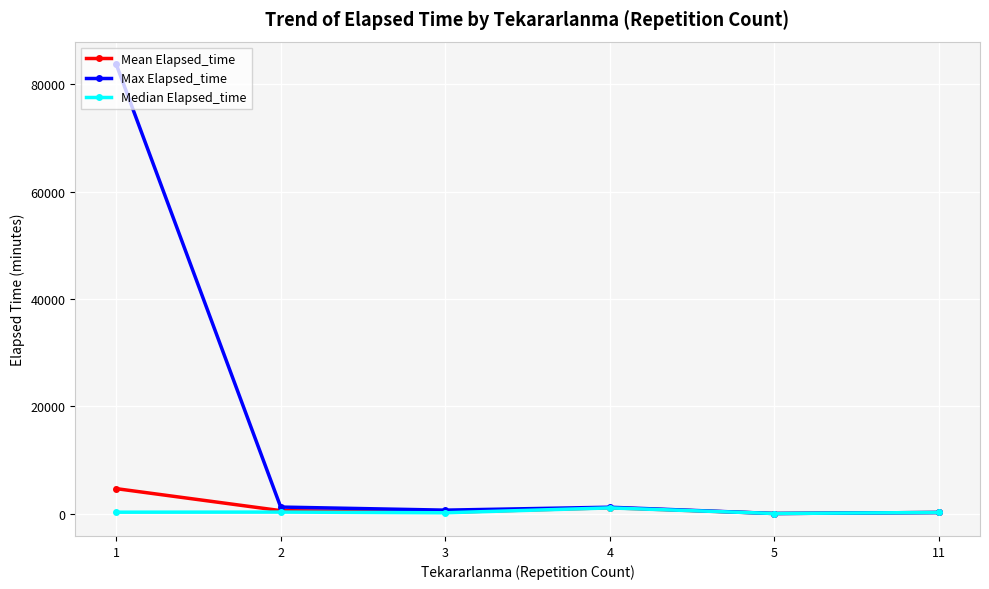

The value of Mean Elapsed_time at 11 is 225.0. True or false?

True